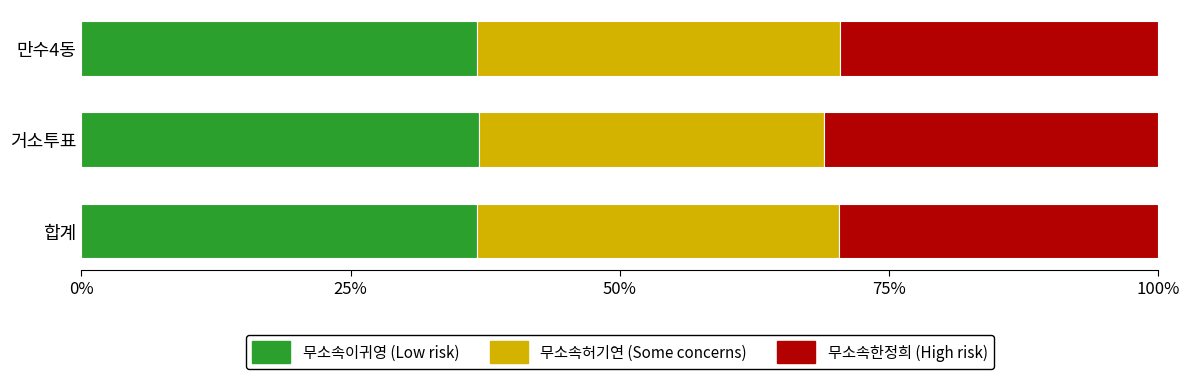

What is the total value across all series at 합계?

100.0